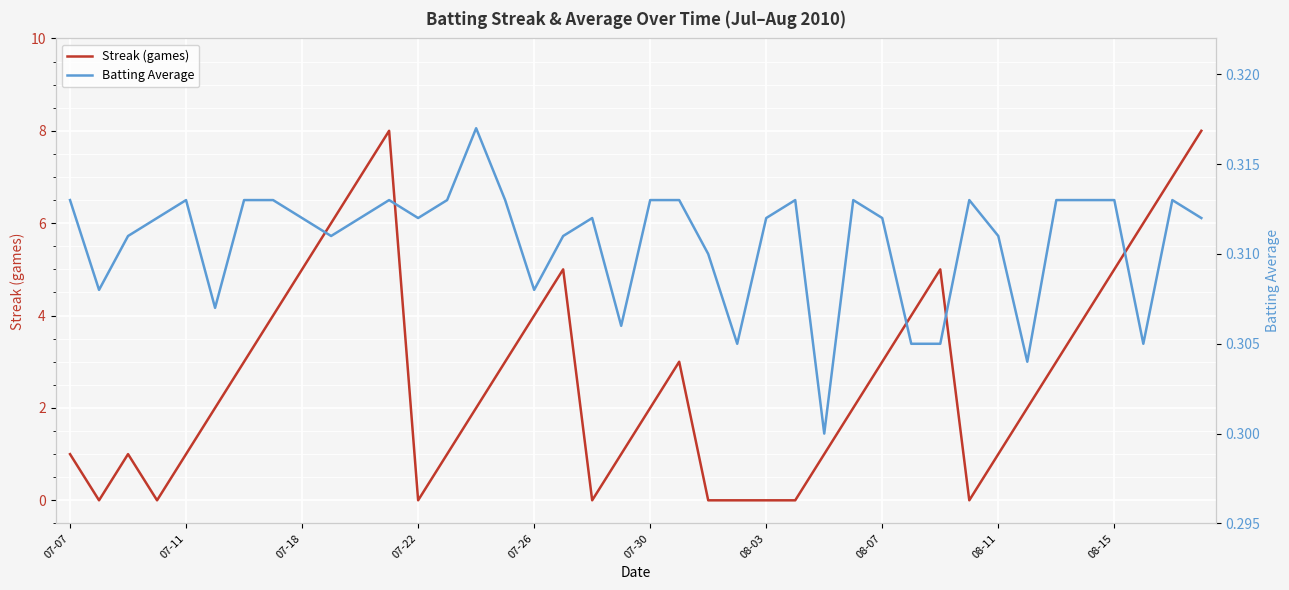

The value of Streak (games) at 08-15 is 5. True or false?

True